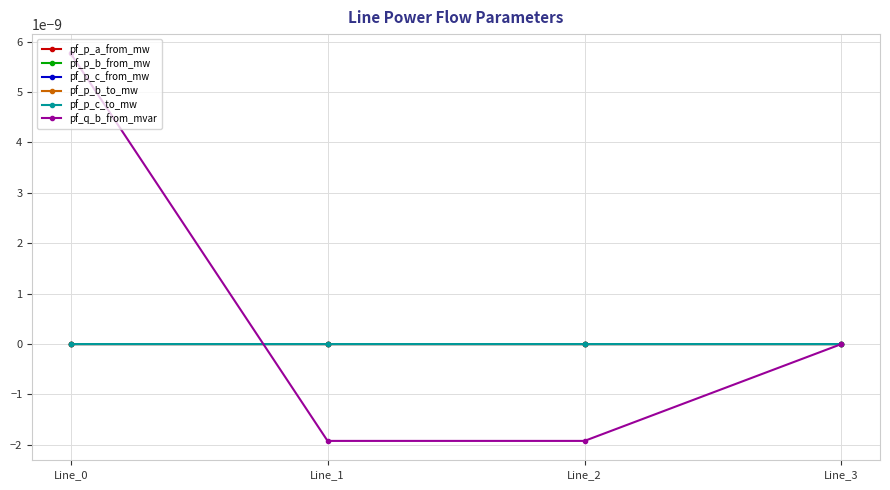

Is this an area chart (filled region under the line)?

No